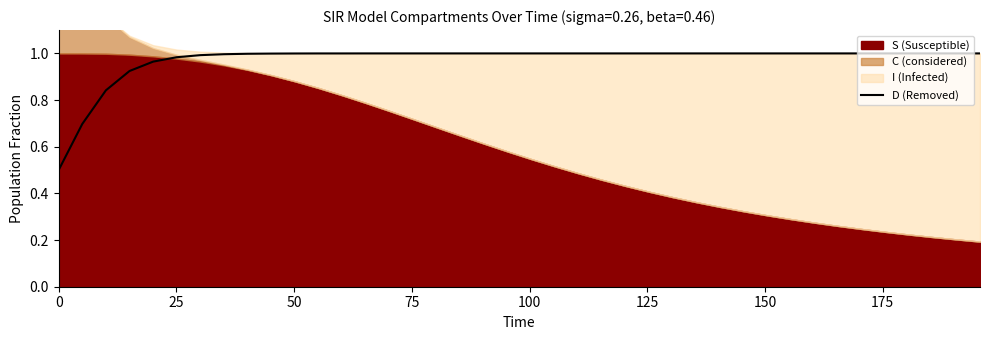

What is the lowest value of the D (Removed) series?

0.5